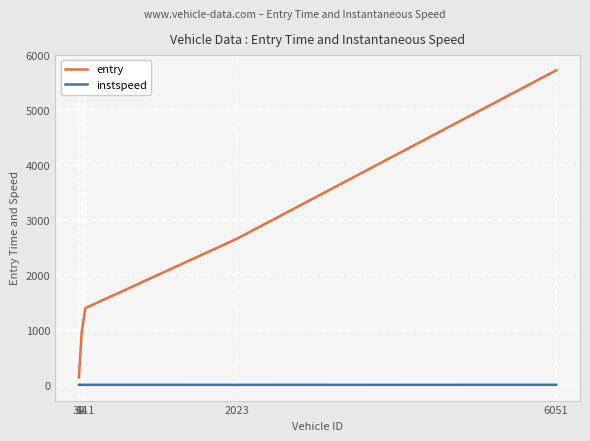

What is the minimum value for instspeed?

9.2